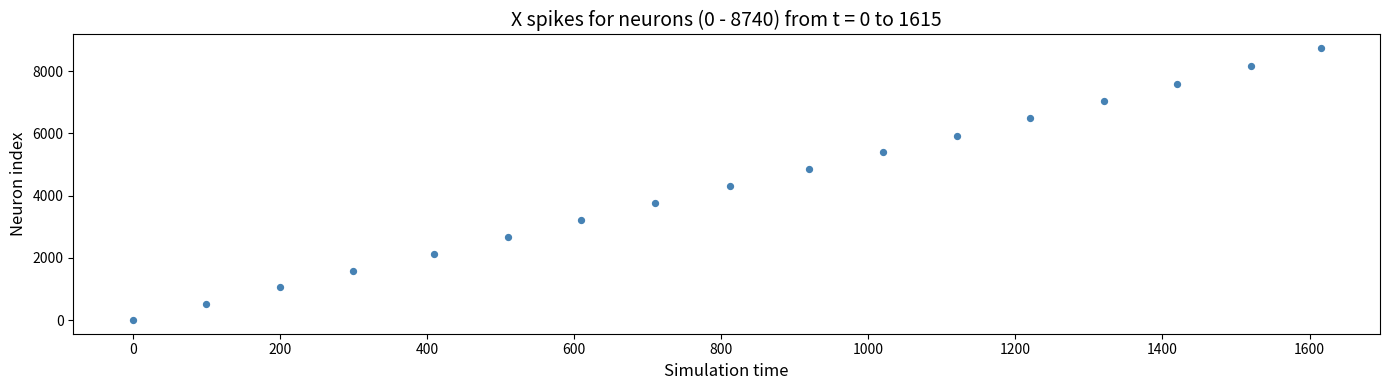

What is the range of X values (max minus min)?

1615